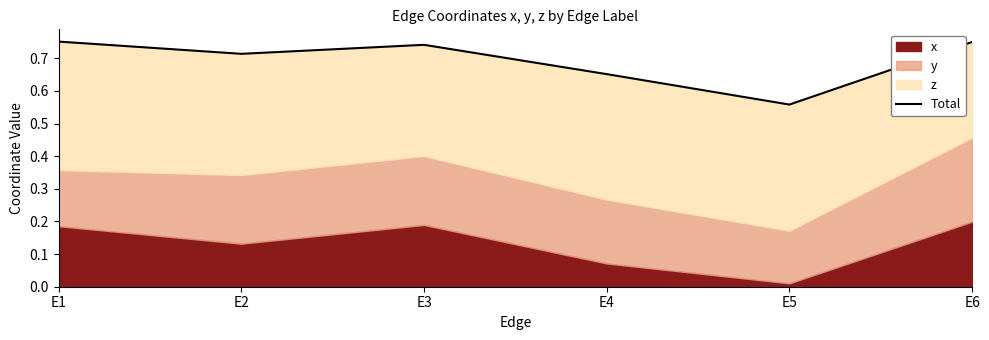

True or false: the data has more than 1 interior local peaks.

False